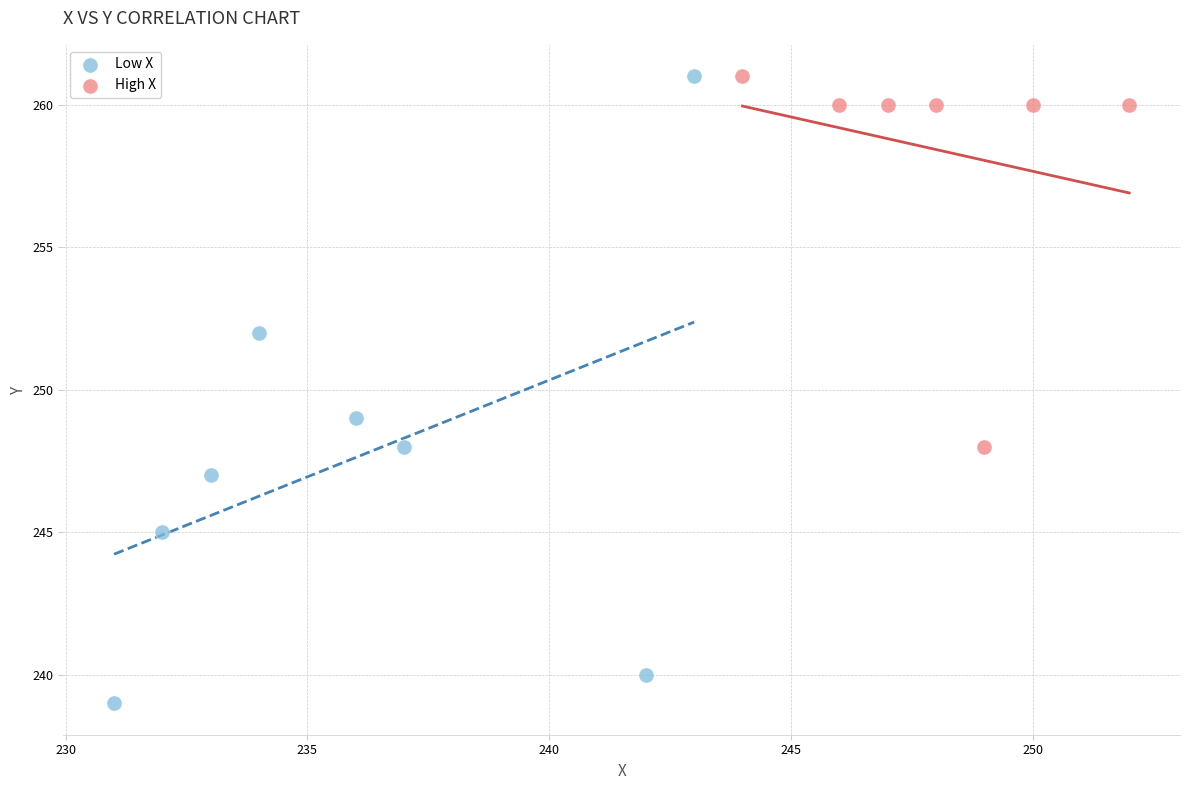

Which series reaches the minimum Y coordinate?

Low X